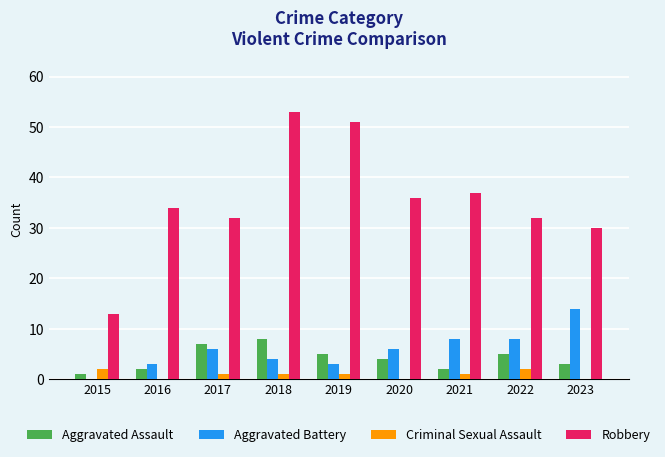

At which label does Robbery reach its peak?

2018